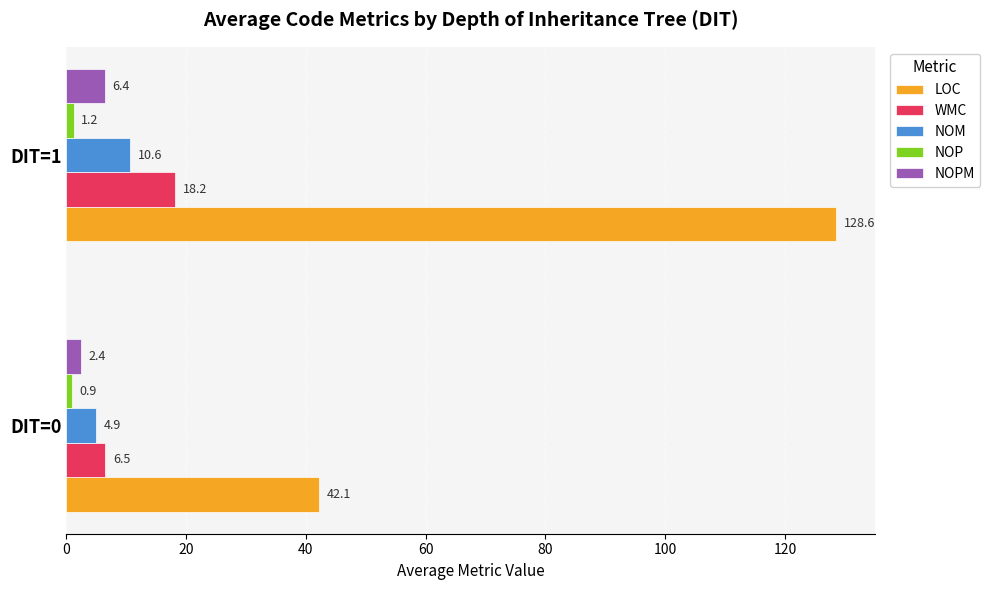

True or false: LOC has a value of 128.6 at DIT=1.

True